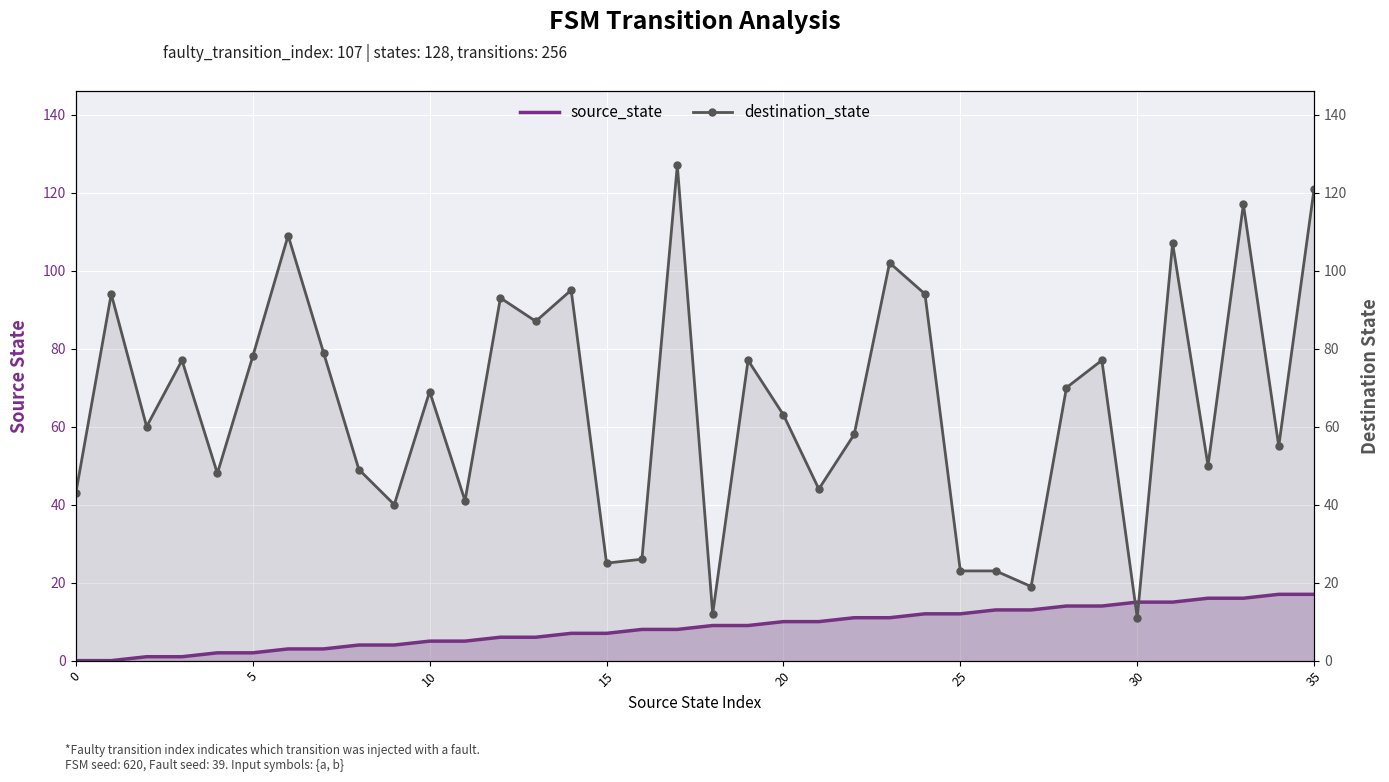

Which has a higher value, 20 or 10?

20